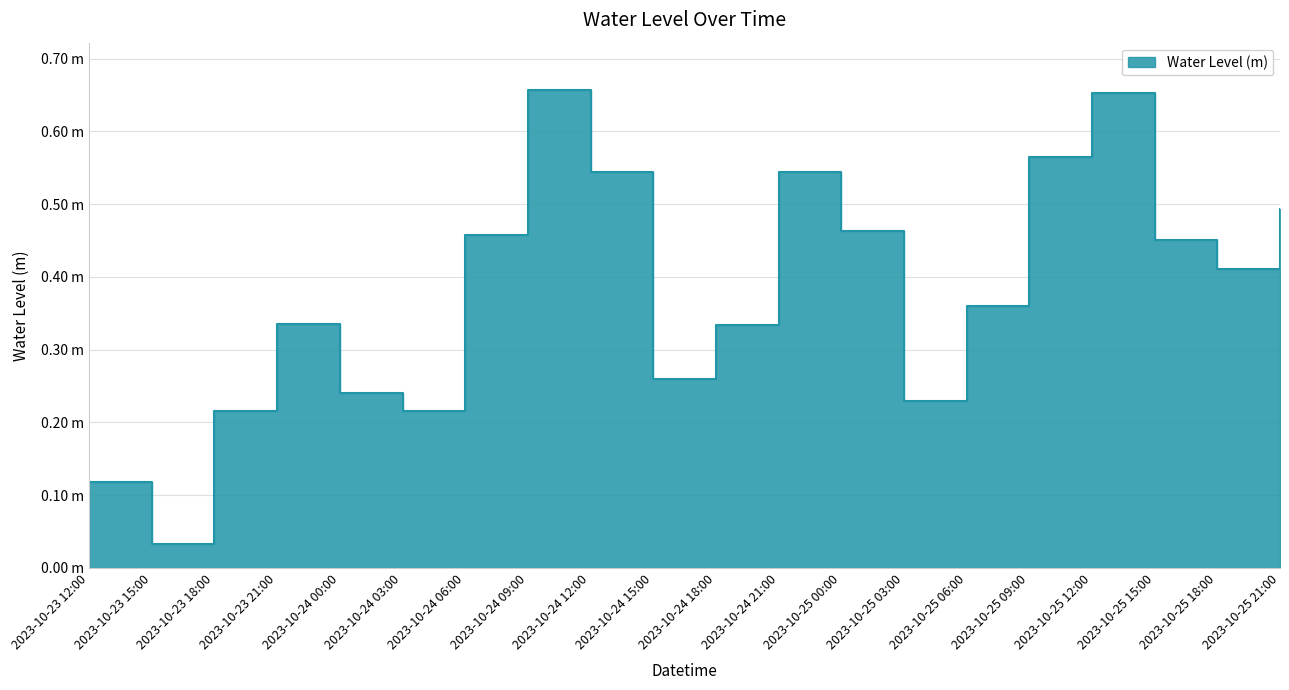

At which label is the value closest to 0?

2023-10-23 15:00